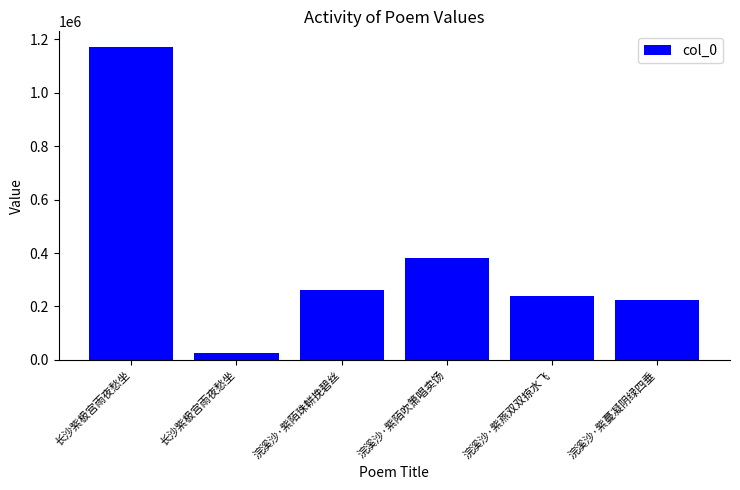

Does the chart contain any negative values?

No